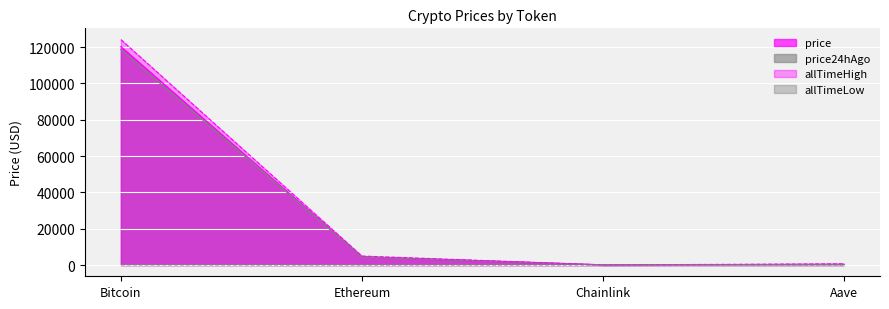

The allTimeLow series shows 43.7 at Bitcoin. True or false?

False